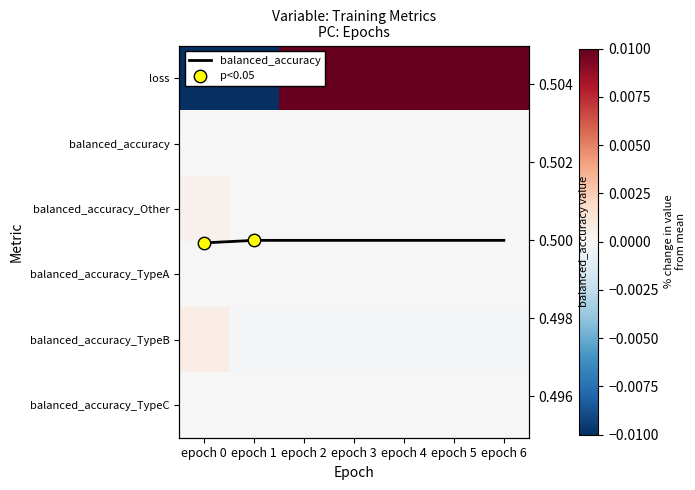

Reading left to right, transcribe all the data shown in this chart.

loss: epoch 0=-0.3	epoch 1=-0.1	epoch 2=0.0	epoch 3=0.0	epoch 4=0.1	epoch 5=0.1	epoch 6=0.1
balanced_accuracy: epoch 0=-0.0	epoch 1=0.0	epoch 2=0.0	epoch 3=0.0	epoch 4=0.0	epoch 5=0.0	epoch 6=0.0
balanced_accuracy_Other: epoch 0=0.0	epoch 1=-0.0	epoch 2=-0.0	epoch 3=-0.0	epoch 4=-0.0	epoch 5=-0.0	epoch 6=-0.0
balanced_accuracy_TypeA: epoch 0=-0.0	epoch 1=0.0	epoch 2=0.0	epoch 3=0.0	epoch 4=0.0	epoch 5=0.0	epoch 6=0.0
balanced_accuracy_TypeB: epoch 0=0.0	epoch 1=-0.0	epoch 2=-0.0	epoch 3=-0.0	epoch 4=-0.0	epoch 5=-0.0	epoch 6=-0.0
balanced_accuracy_TypeC: epoch 0=0.0	epoch 1=-0.0	epoch 2=-0.0	epoch 3=-0.0	epoch 4=-0.0	epoch 5=-0.0	epoch 6=-0.0